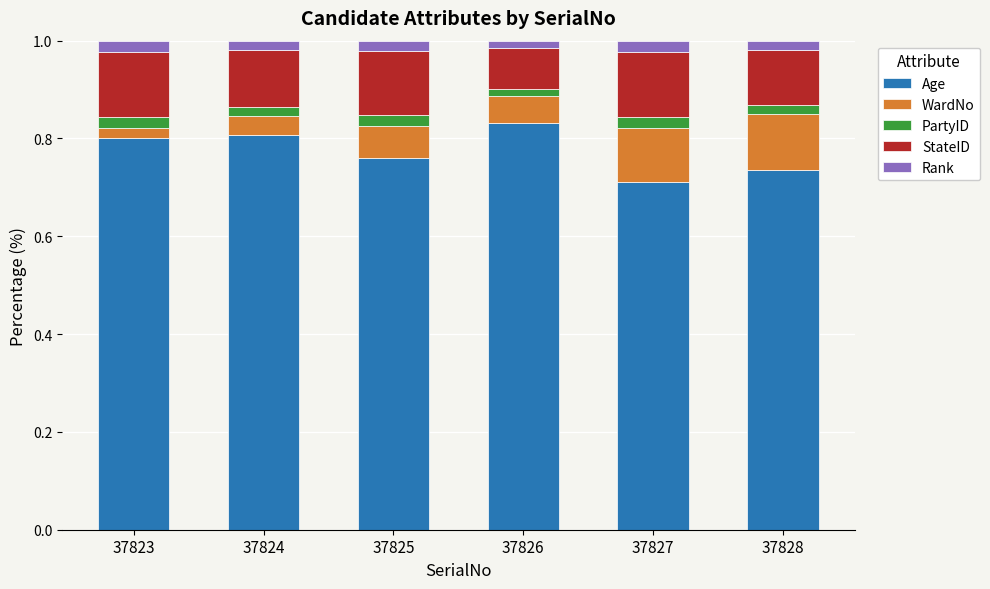

Are the bars grouped side by side (vs. stacked)?

No